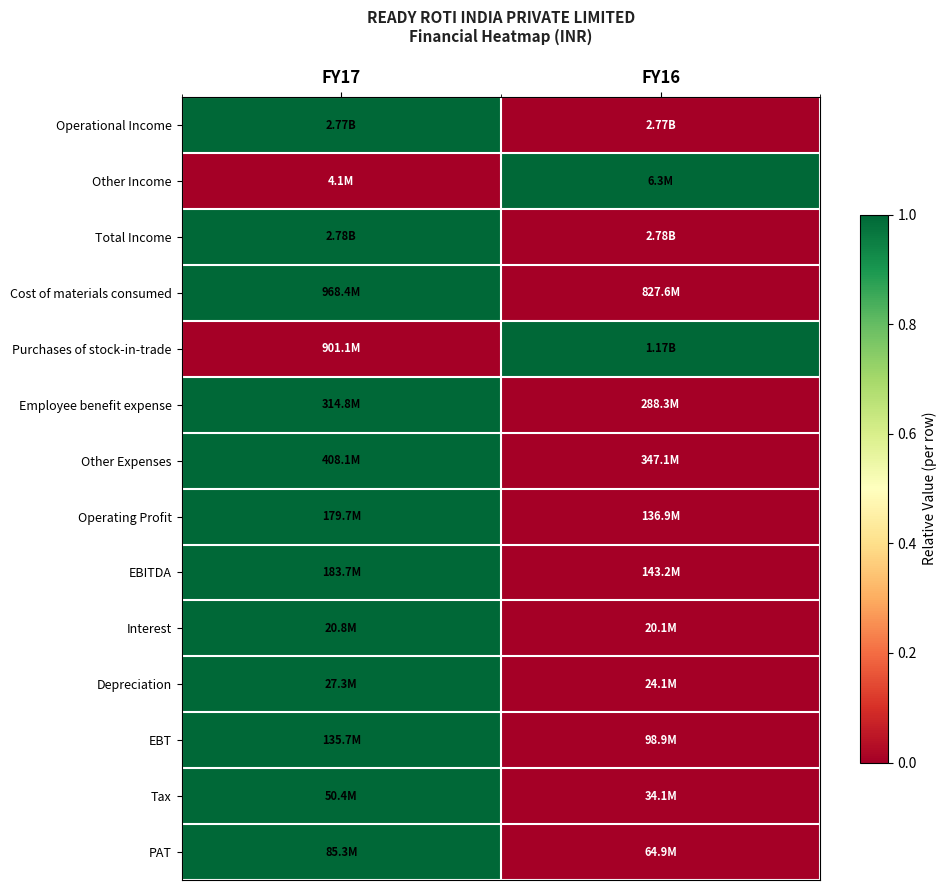

Reading right to left, what are all the values shown in this chart?

Operational Income: FY16=0.0	FY17=1.0
Other Income: FY16=1.0	FY17=0.0
Total Income: FY16=0.0	FY17=1.0
Cost of materials consumed: FY16=0.0	FY17=1.0
Purchases of stock-in-trade: FY16=1.0	FY17=0.0
Employee benefit expense: FY16=0.0	FY17=1.0
Other Expenses: FY16=0.0	FY17=1.0
Operating Profit: FY16=0.0	FY17=1.0
EBITDA: FY16=0.0	FY17=1.0
Interest: FY16=0.0	FY17=1.0
Depreciation: FY16=0.0	FY17=1.0
EBT: FY16=0.0	FY17=1.0
Tax: FY16=0.0	FY17=1.0
PAT: FY16=0.0	FY17=1.0